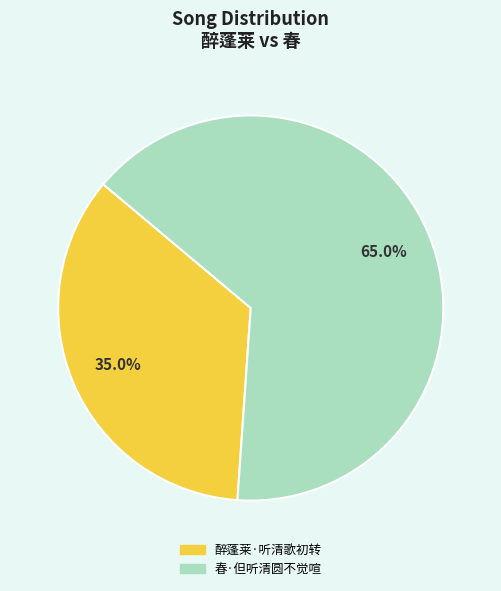

Combined, what portion of the pie is 春·但听清圆不觉喧 and 醉蓬莱·听清歌初转?

100.0%